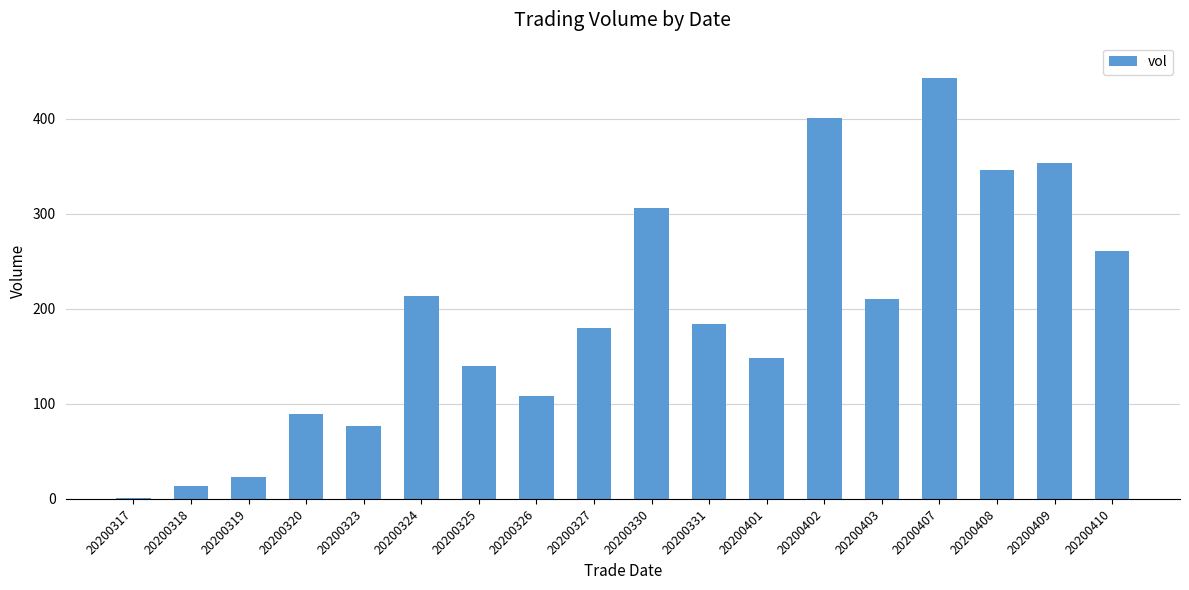

How many distinct data groups are displayed?

1